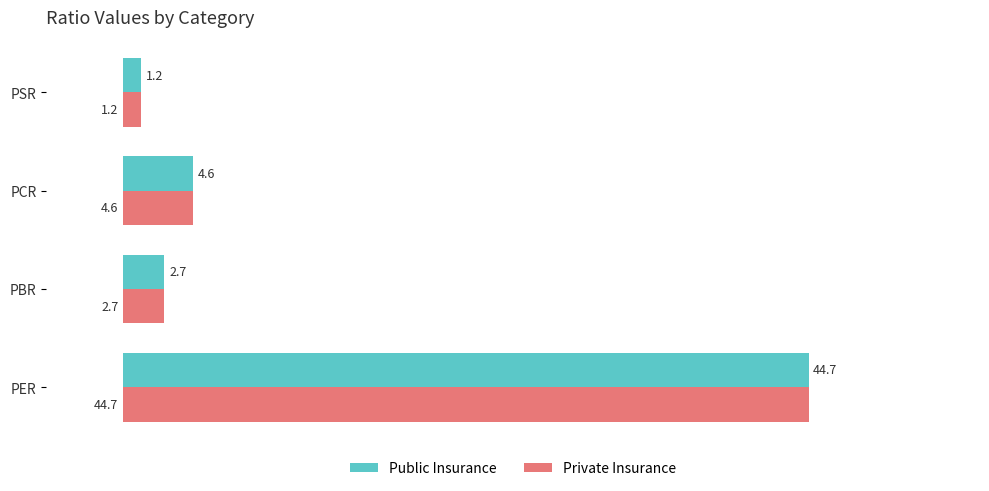

At how many categories does at least one series exceed 1?

4